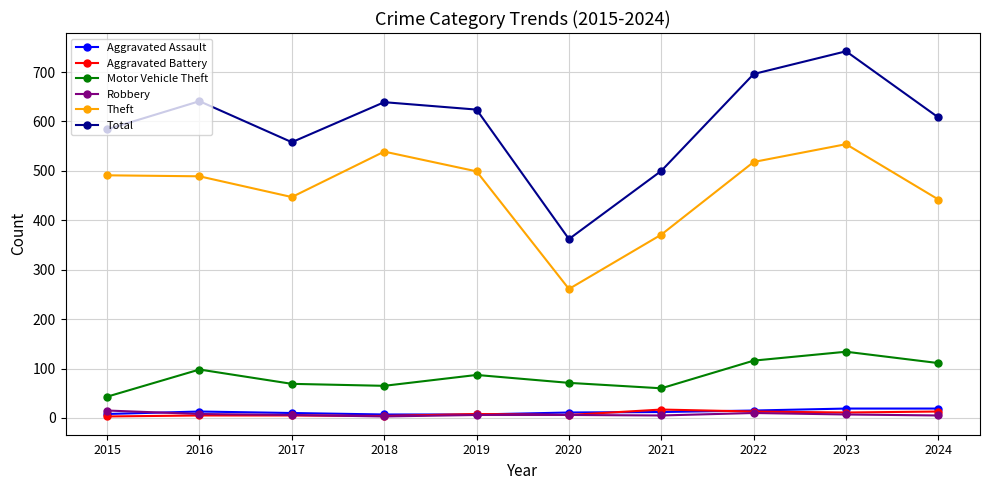

How many lines are shown in the chart?

6